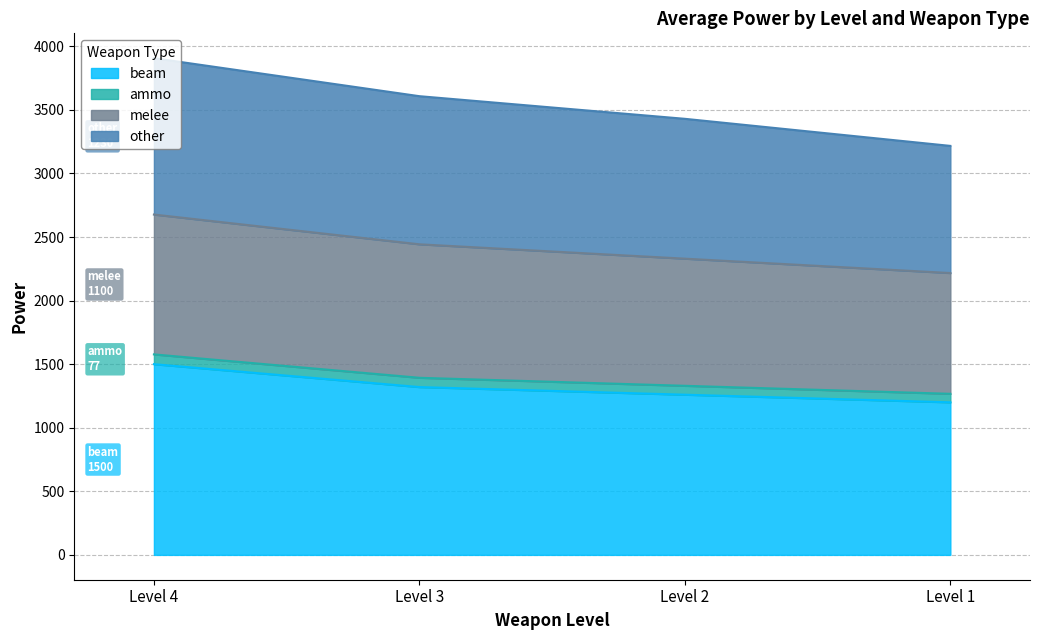

What is the minimum value for ammo?

3217